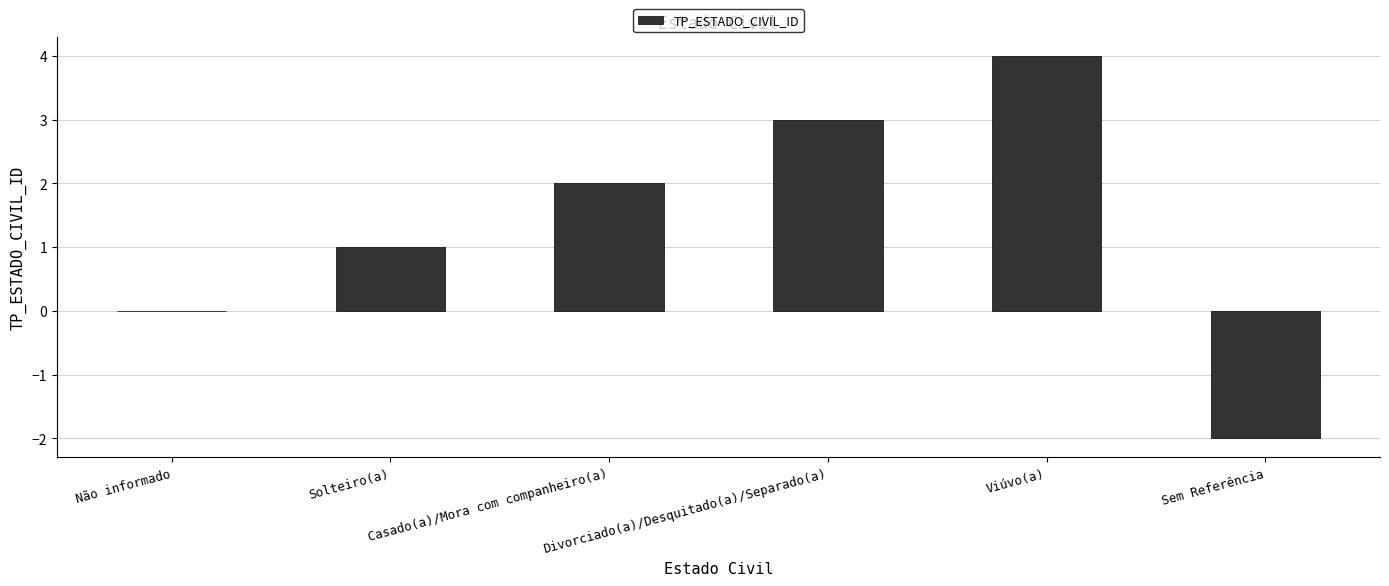

Is it true that the value at Sem Referência is -2?

True